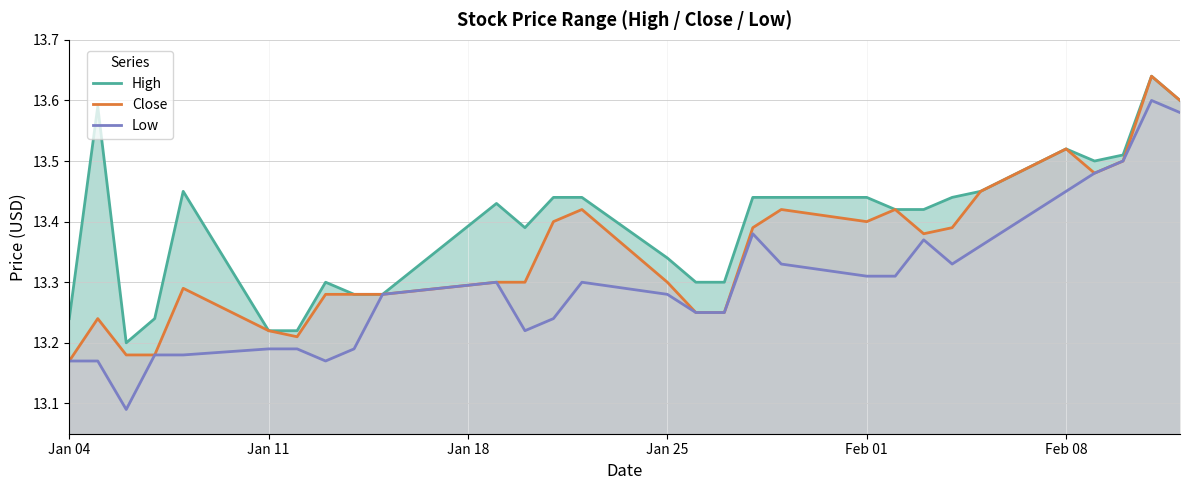

How many lines are shown in the chart?

3